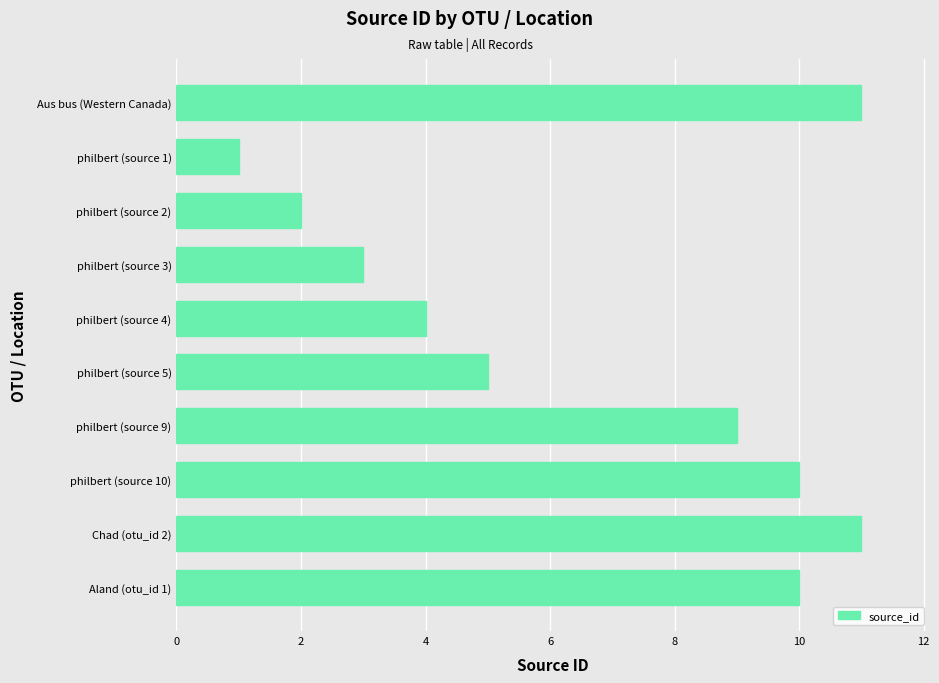

Are the bars horizontal?

Yes